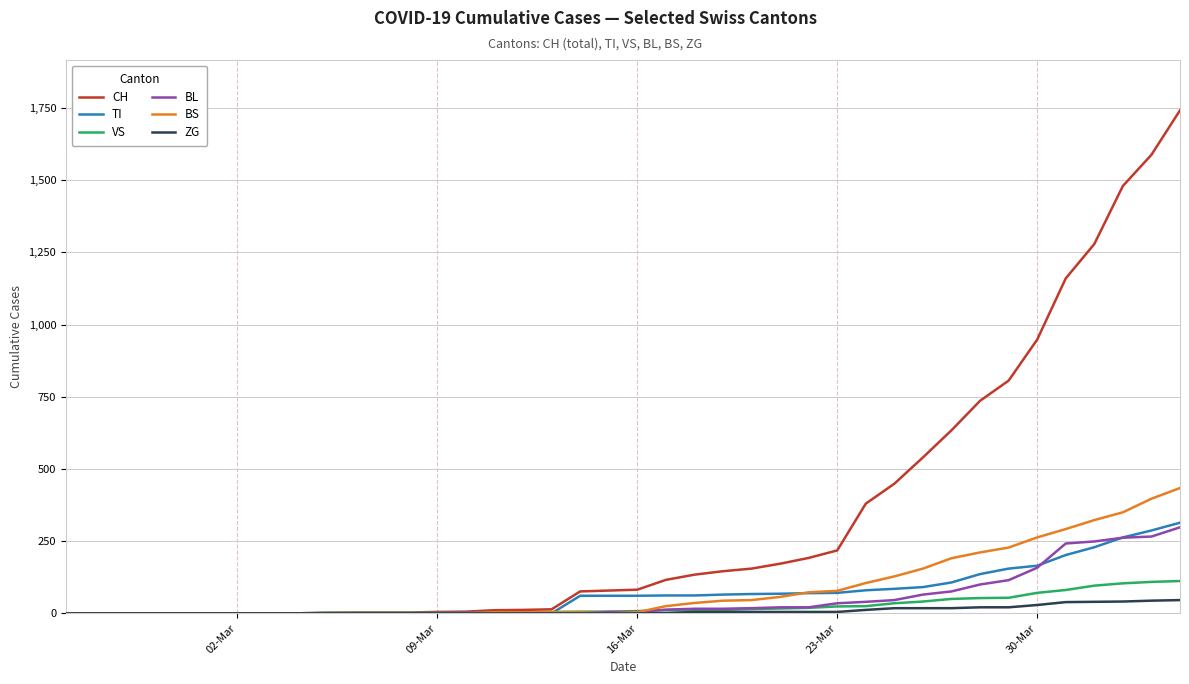

What is the difference between the maximum and minimum values in the VS series?

112